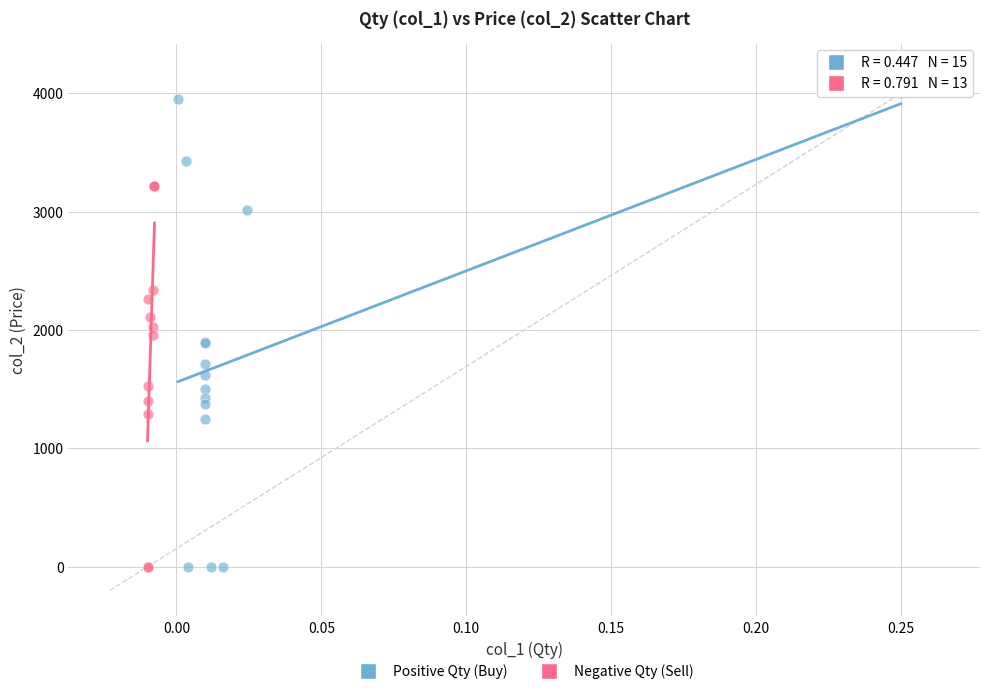

Which series contains the highest Y value?

Positive Qty (Buy)